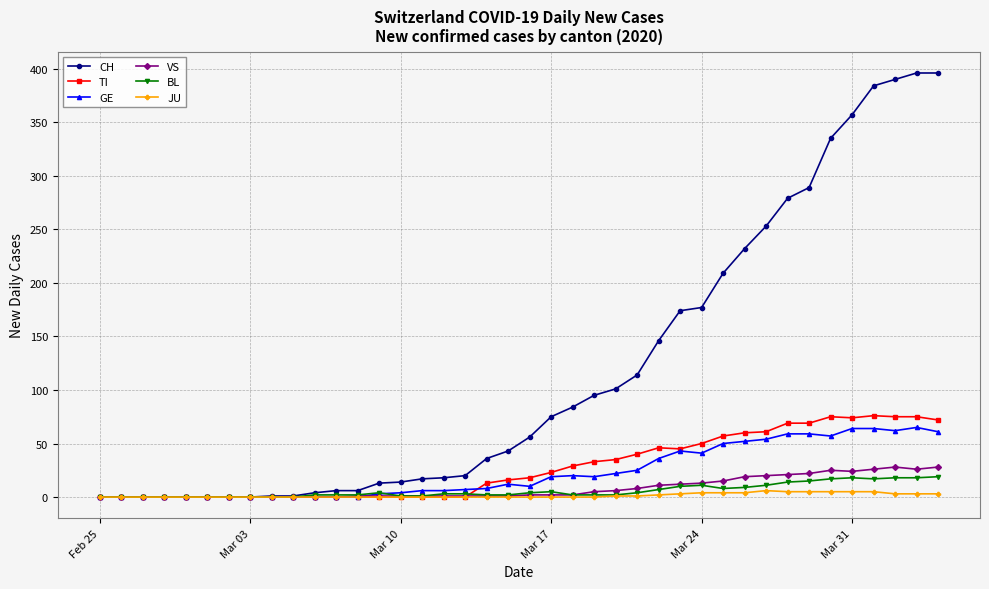

At how many categories does at least one series exceed 163?

13